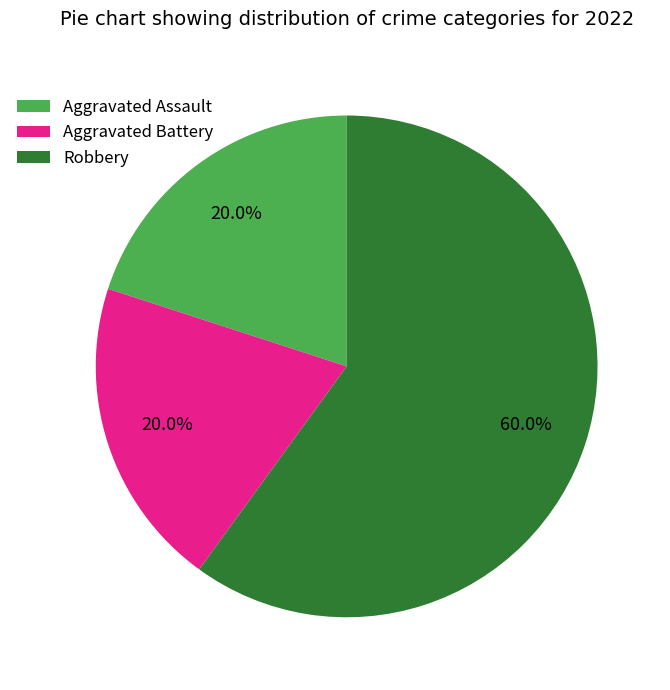

To the nearest percent, what is the combined percentage of Robbery and Aggravated Assault?

80%